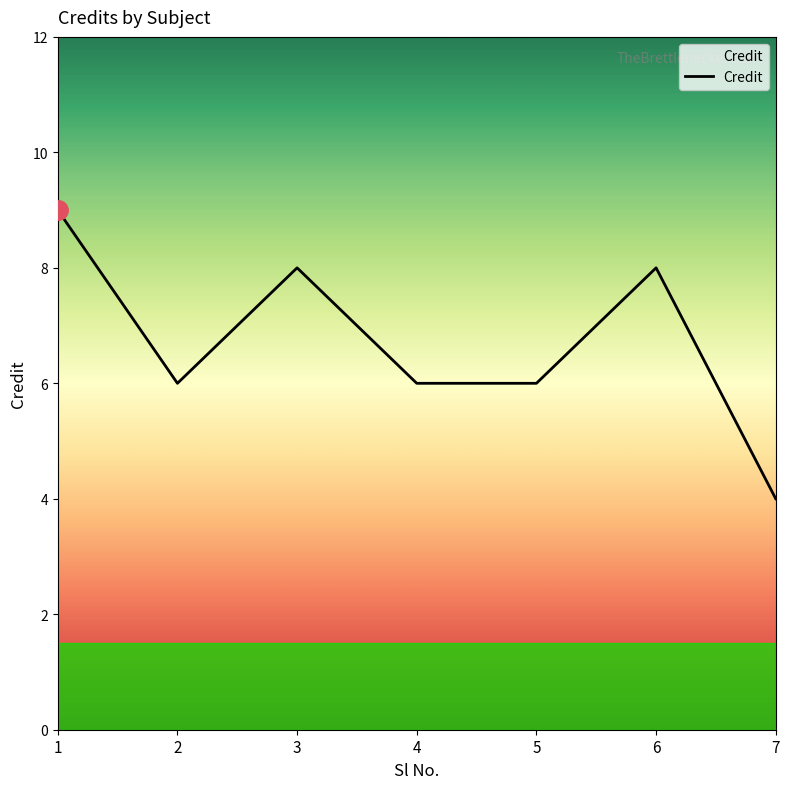

What is the sum of all values?

47